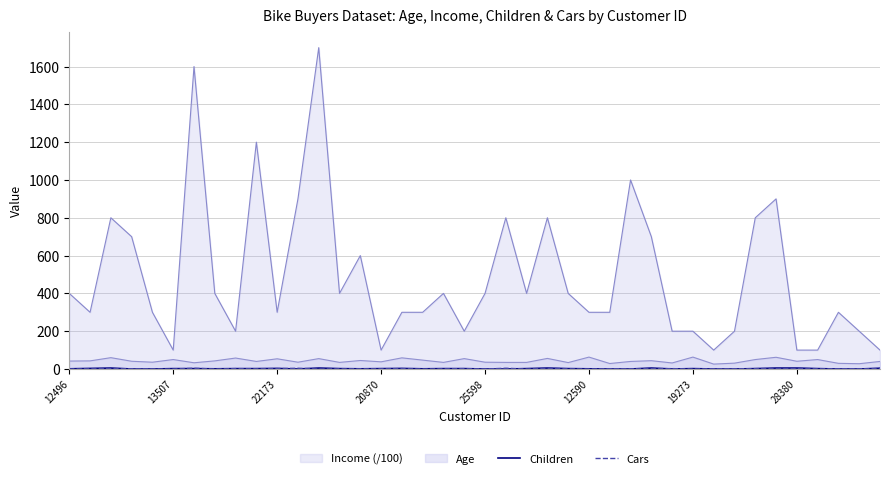

Which series has the largest range (max minus min)?

Income (/100)